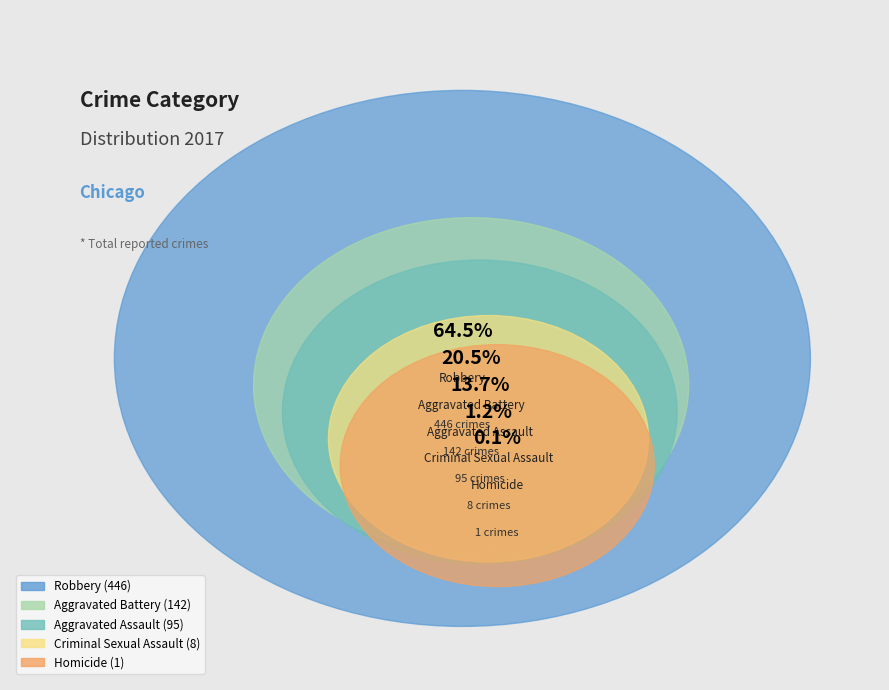

Does any single category account for the majority?

Yes